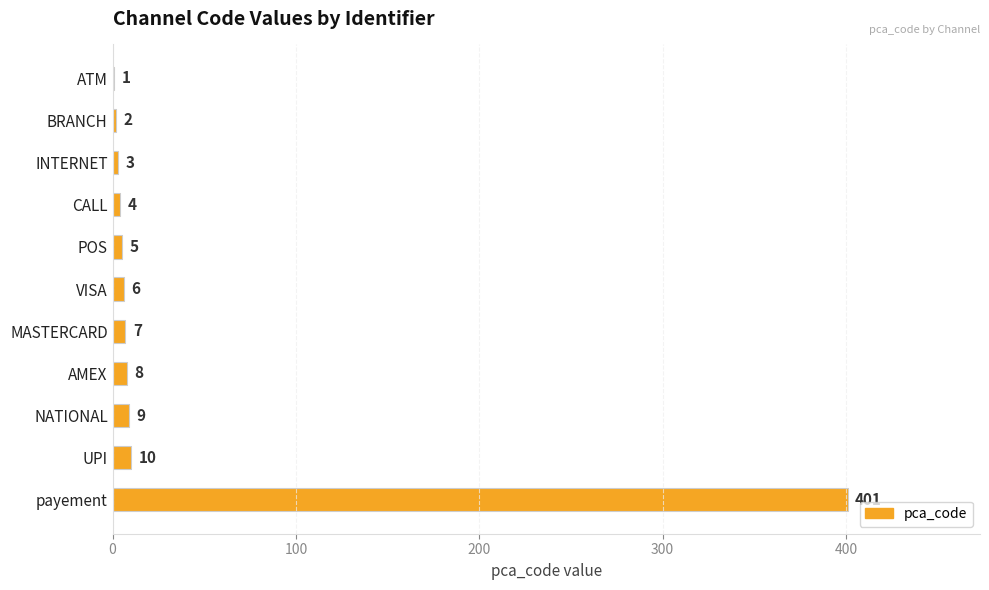

Reading bottom to top, transcribe all the data shown in this chart.

payement=401	UPI=10	NATIONAL=9	AMEX=8	MASTERCARD=7	VISA=6	POS=5	CALL=4	INTERNET=3	BRANCH=2	ATM=1